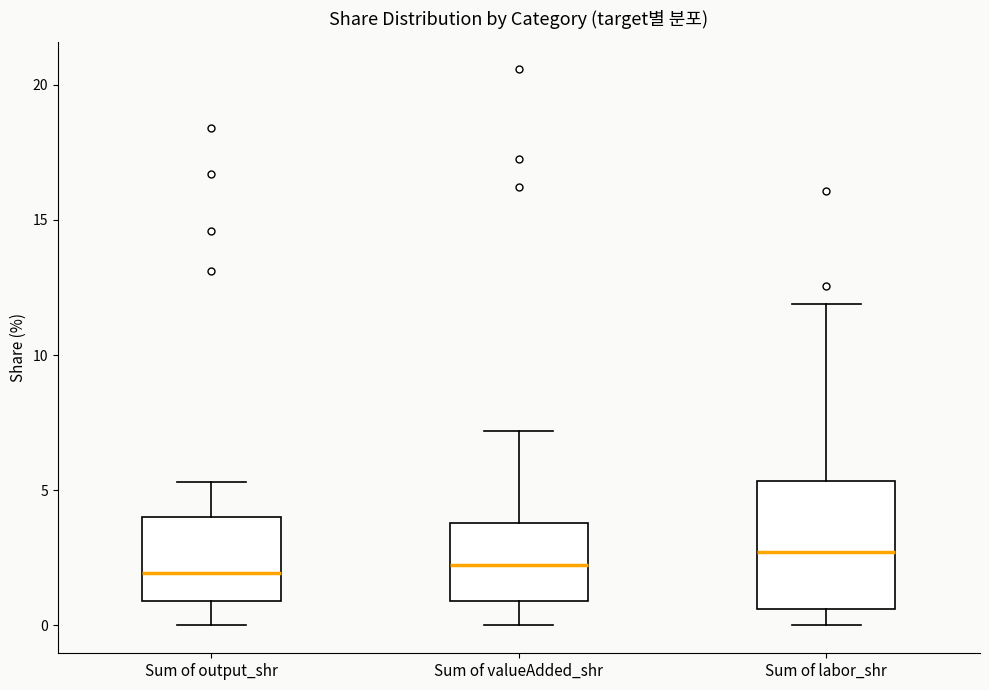

Which box is the tallest, from its lower edge to its upper edge?

Sum of labor_shr